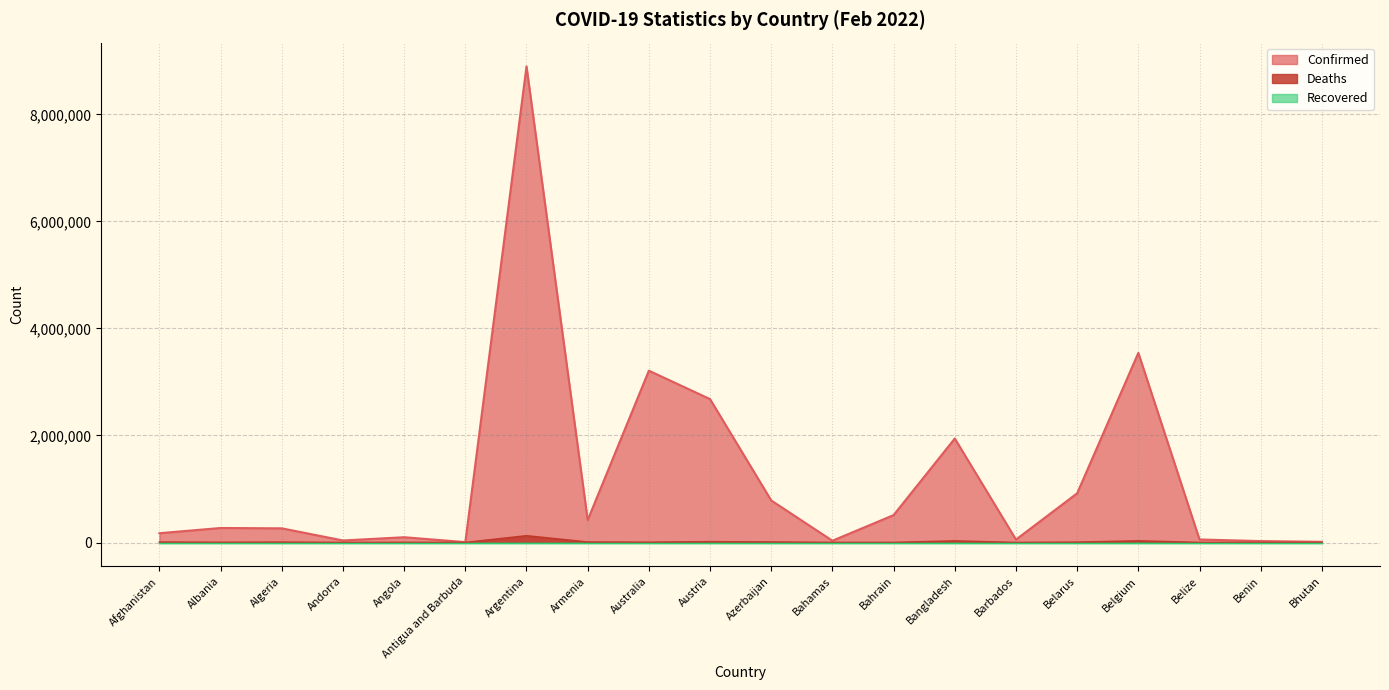

How many lines are shown in the chart?

3